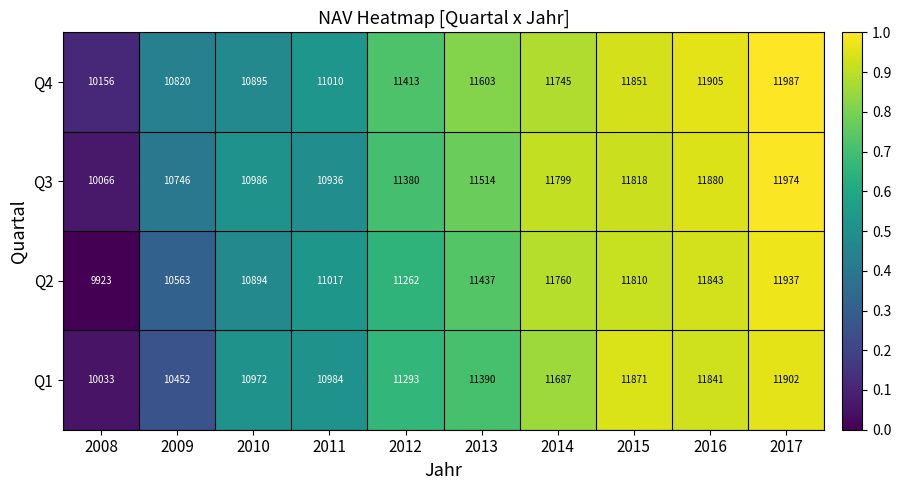

The Q4 series shows 11603 at 2013. True or false?

True